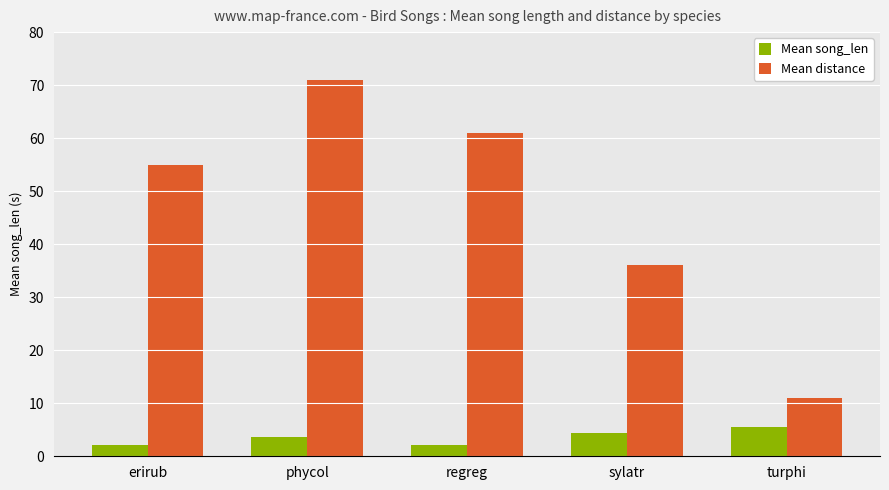

Which series changed the most between erirub and turphi?

Mean distance